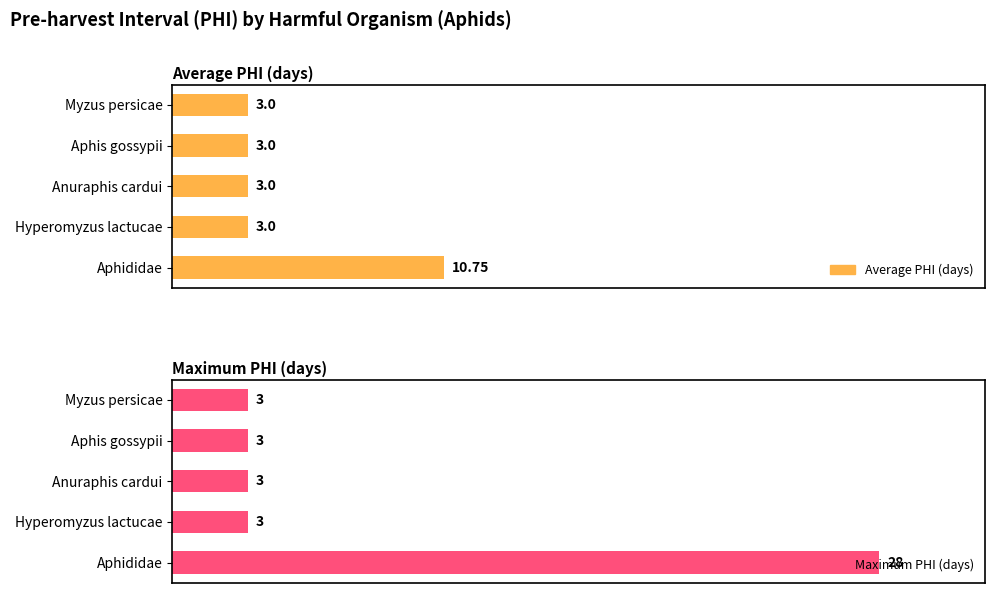

What is the sum of all Maximum PHI (days) values?

40.0